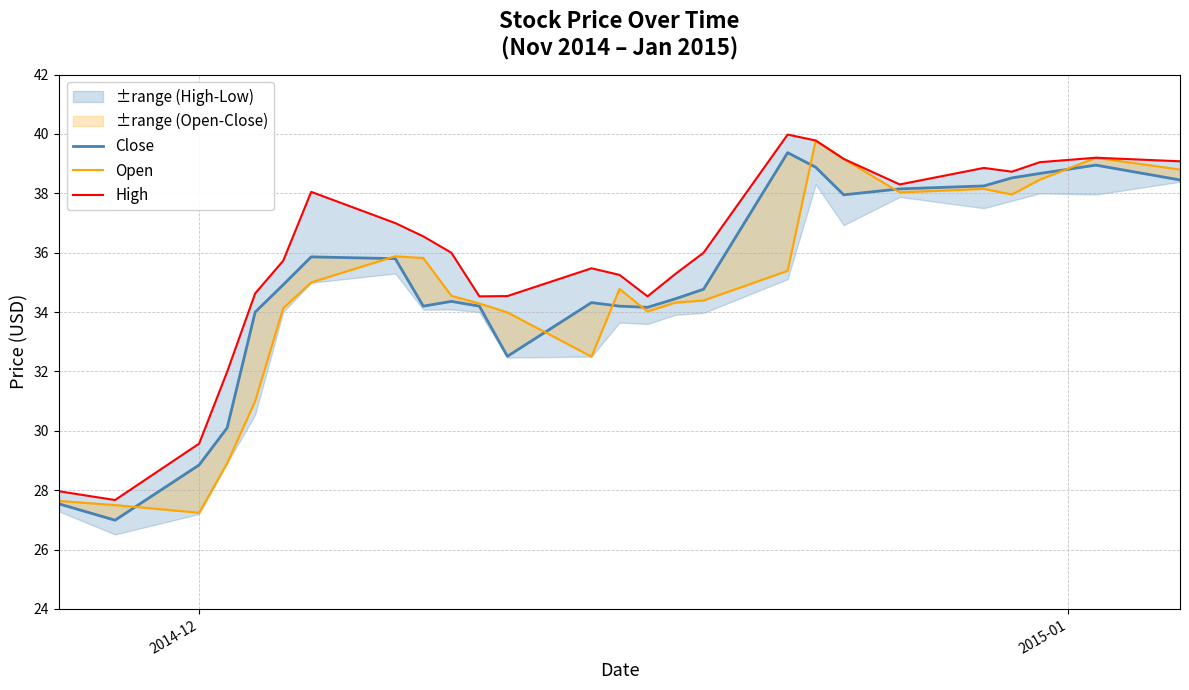

What is the smallest value displayed?

27.0